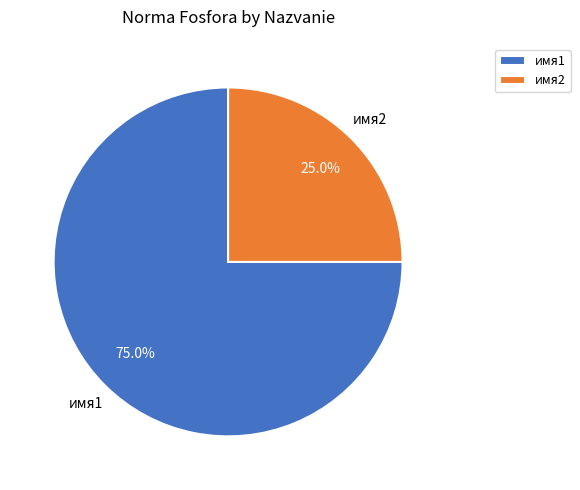

Is there a majority slice in this chart?

Yes